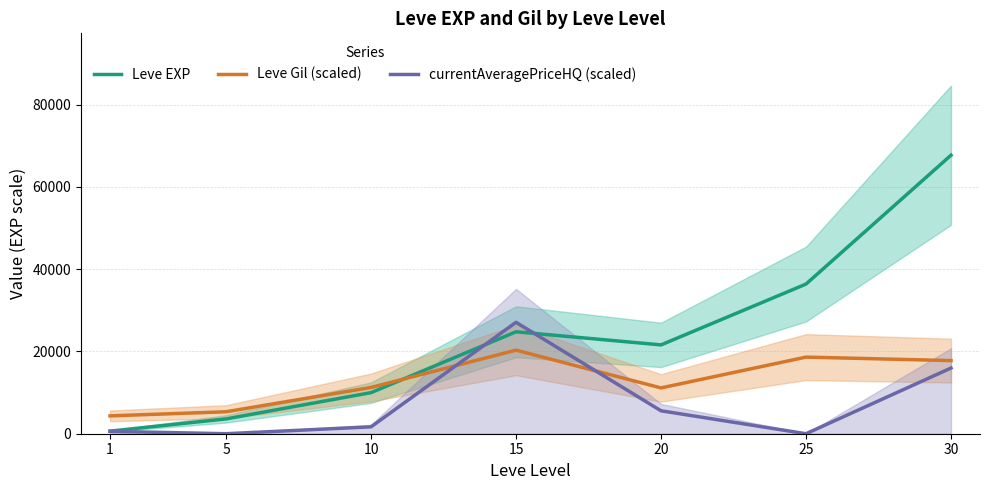

Which series has the largest range (max minus min)?

Leve EXP